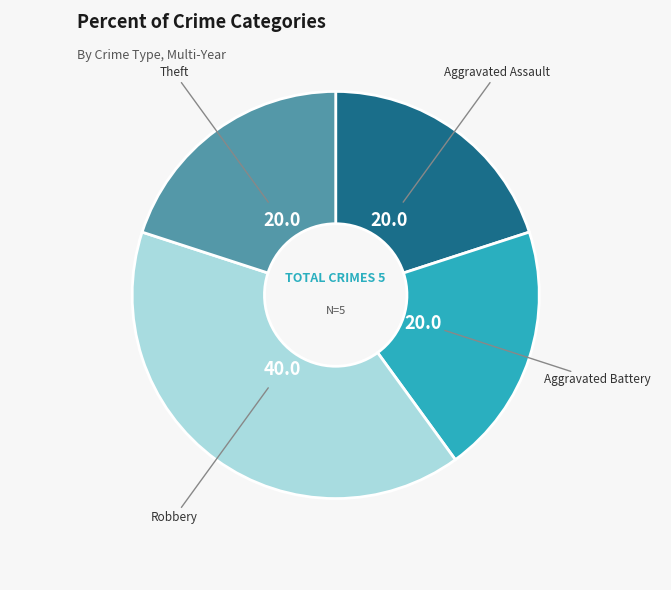

Is it true that Aggravated Battery is 26% of the pie?

False